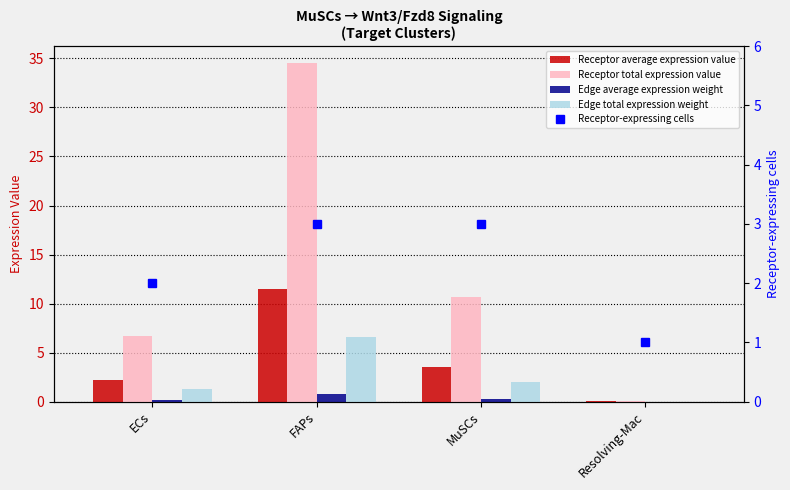

What is the approximate value of Receptor-expressing cells at ECs?

2.0